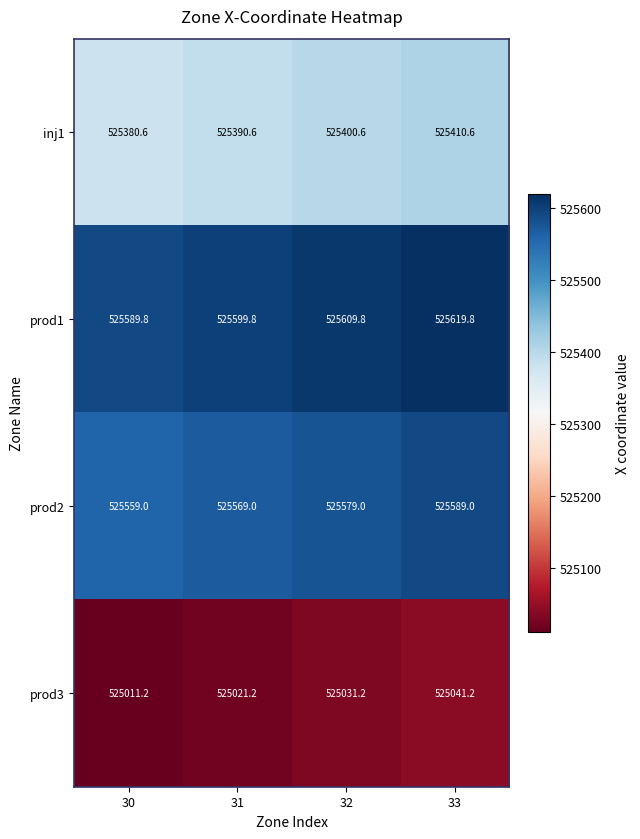

Which series has the largest total across all categories?

prod1